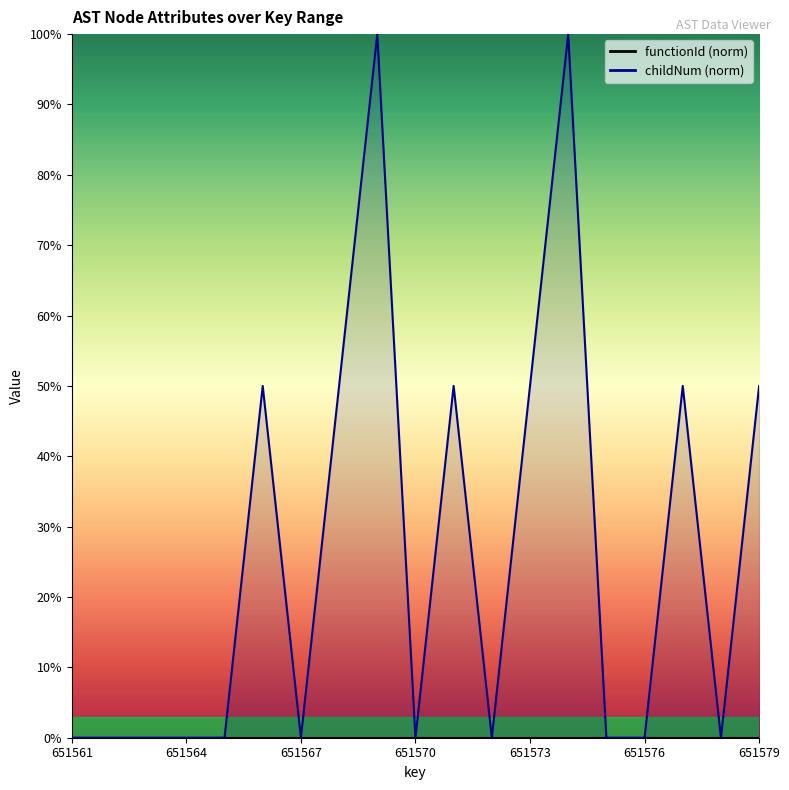

Reading left to right, extract all data points from this chart.

651561=0	651562=0	651563=0	651564=0	651565=0	651566=50	651567=0	651568=50	651569=100	651570=0	651571=50	651572=0	651573=50	651574=100	651575=0	651576=0	651577=50	651578=0	651579=50